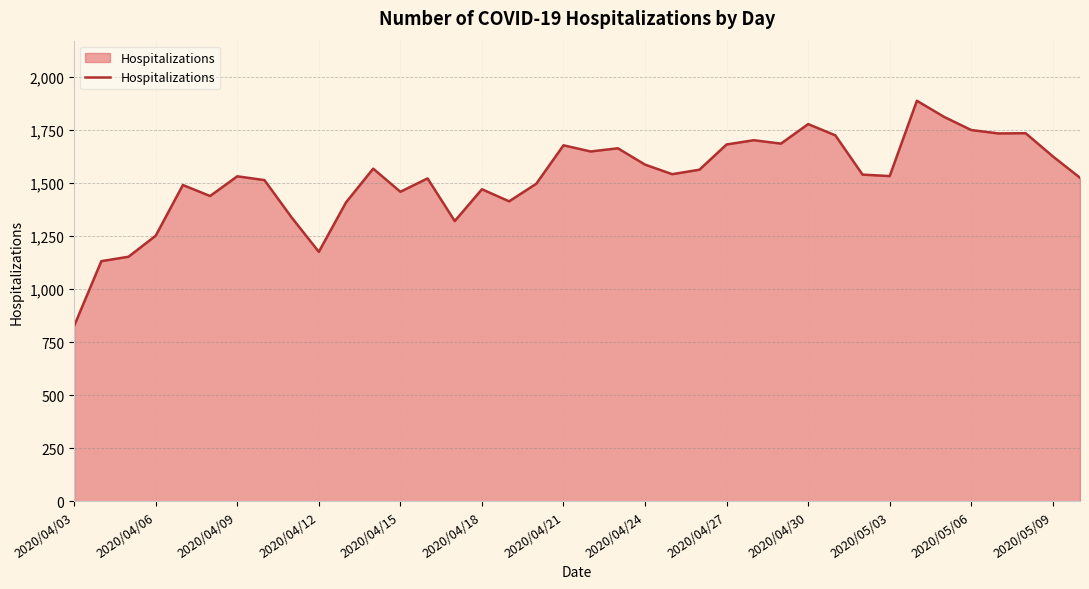

What is the greatest value displayed?

1888